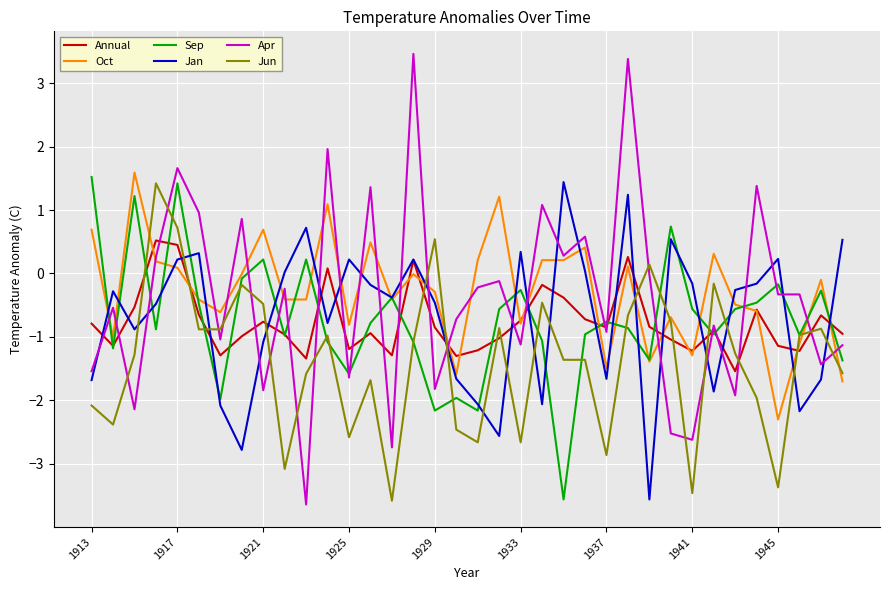

What is the difference between the second highest and second lowest values in the Sep series?

3.6